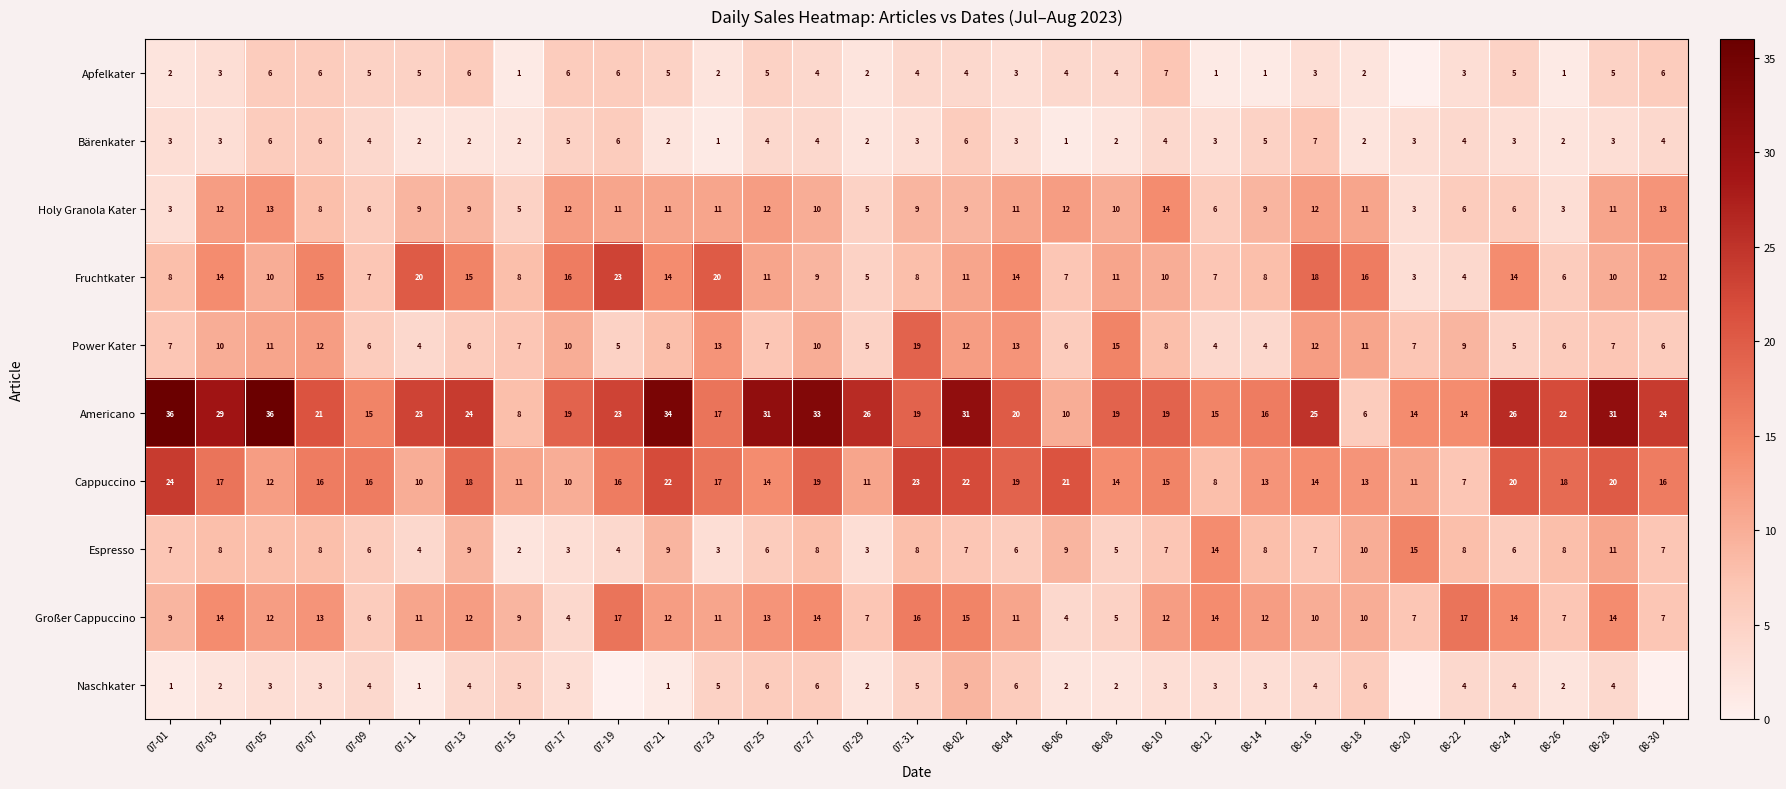

What is the difference between the highest and lowest values at 08-04?

17